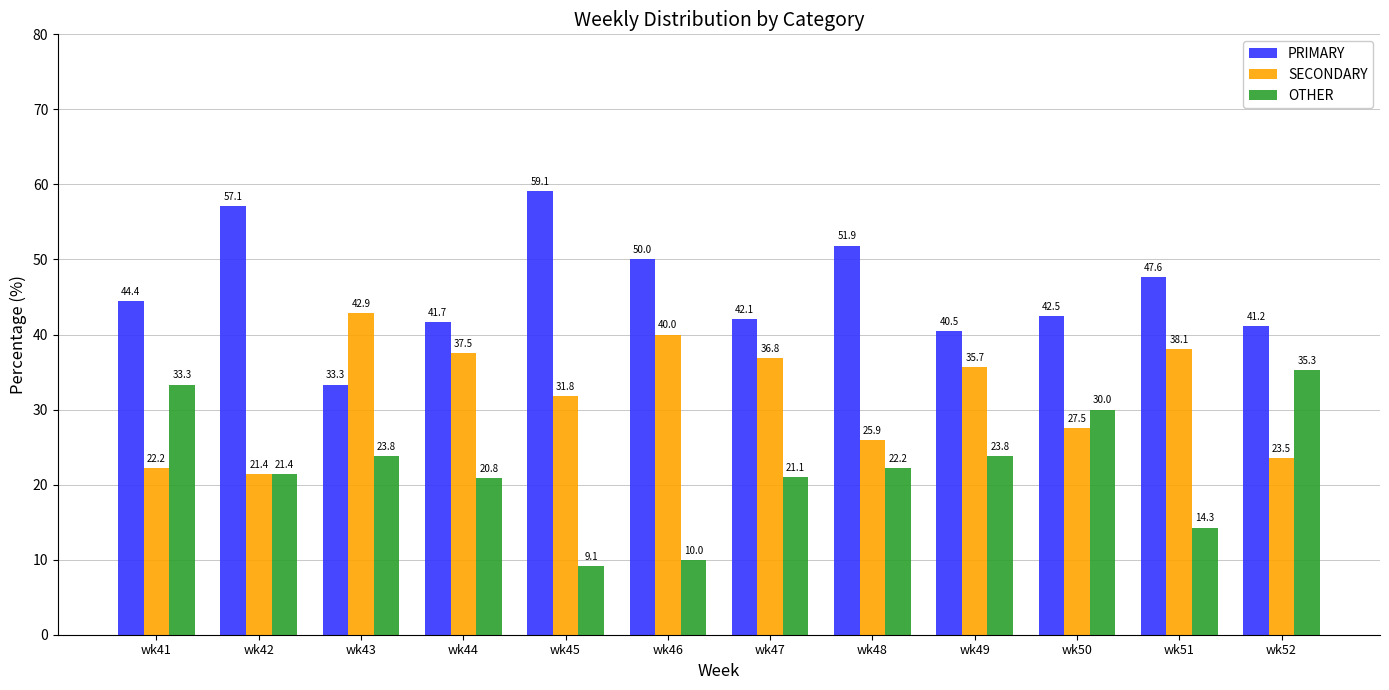

Where is PRIMARY nearest to the value 46?

wk41